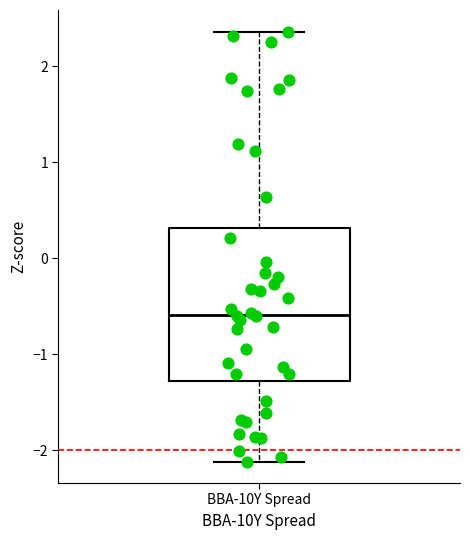

Transcribe this box plot: give where the median line is, the range the box spans, and where the two whiskers end, as read against the y-axis. The values are not printed on the chart, so give them approximately, as read against the axis.

median -0.6, box -1.3 to 0.3, whiskers -2.1 to 2.4